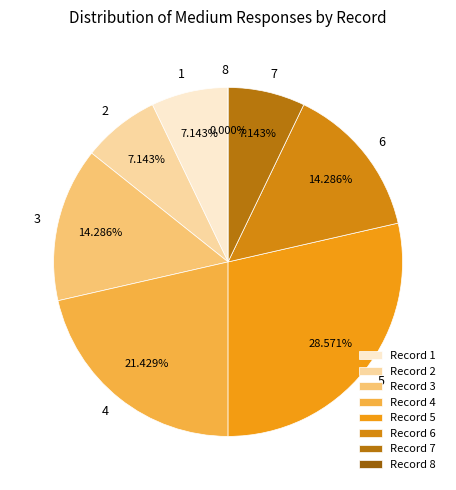

Rank the categories by value from lowest to highest.

8, 1, 2, 7, 3, 6, 4, 5